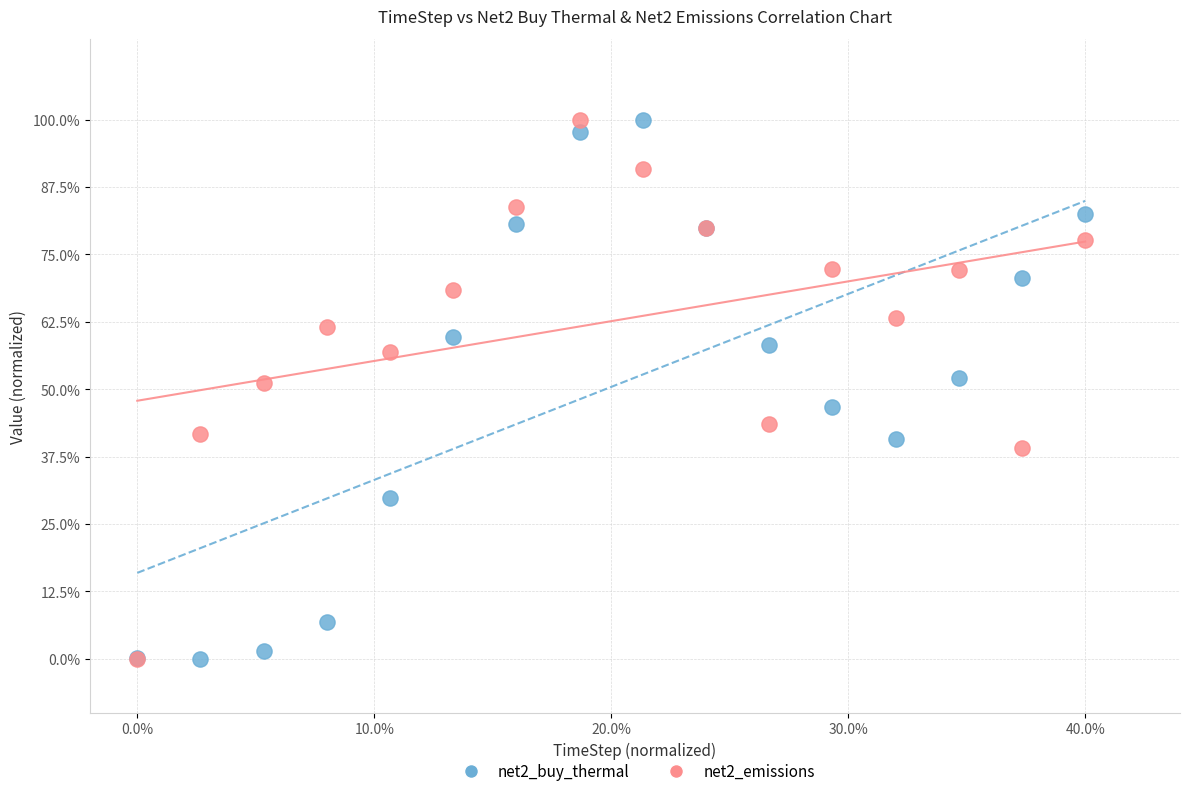

What are all the series names shown in the legend?

net2_buy_thermal, net2_emissions